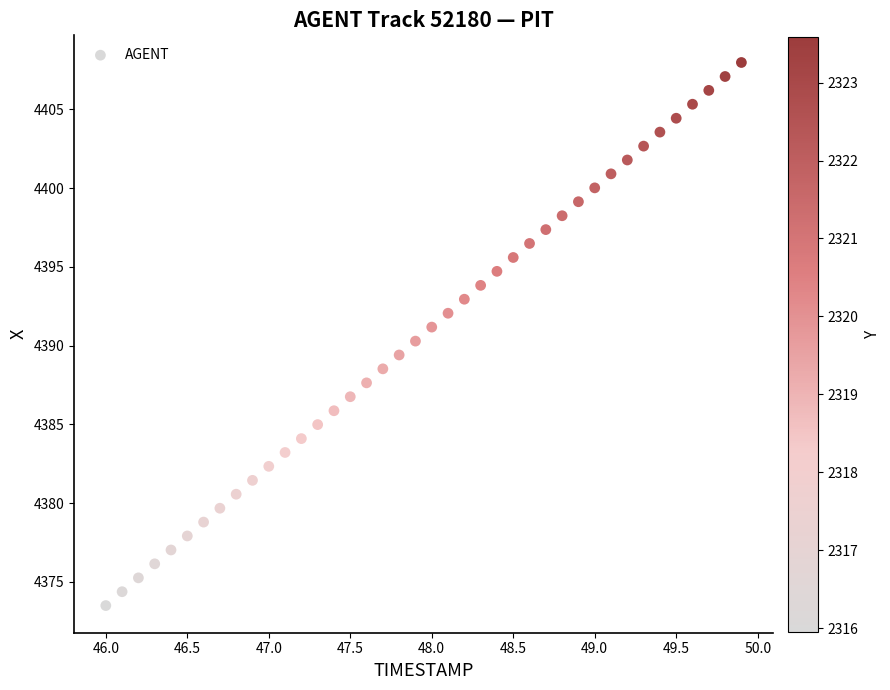

What is the range of Y values (max minus min)?

34.5